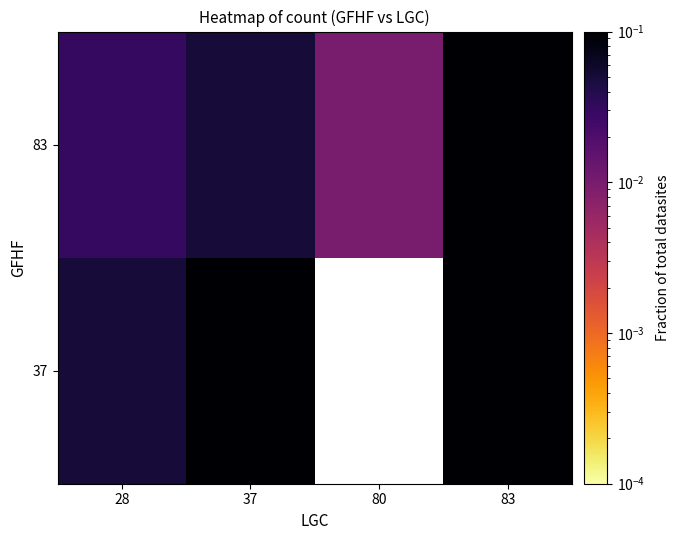

How many 37 values are between 0 and 1?

4